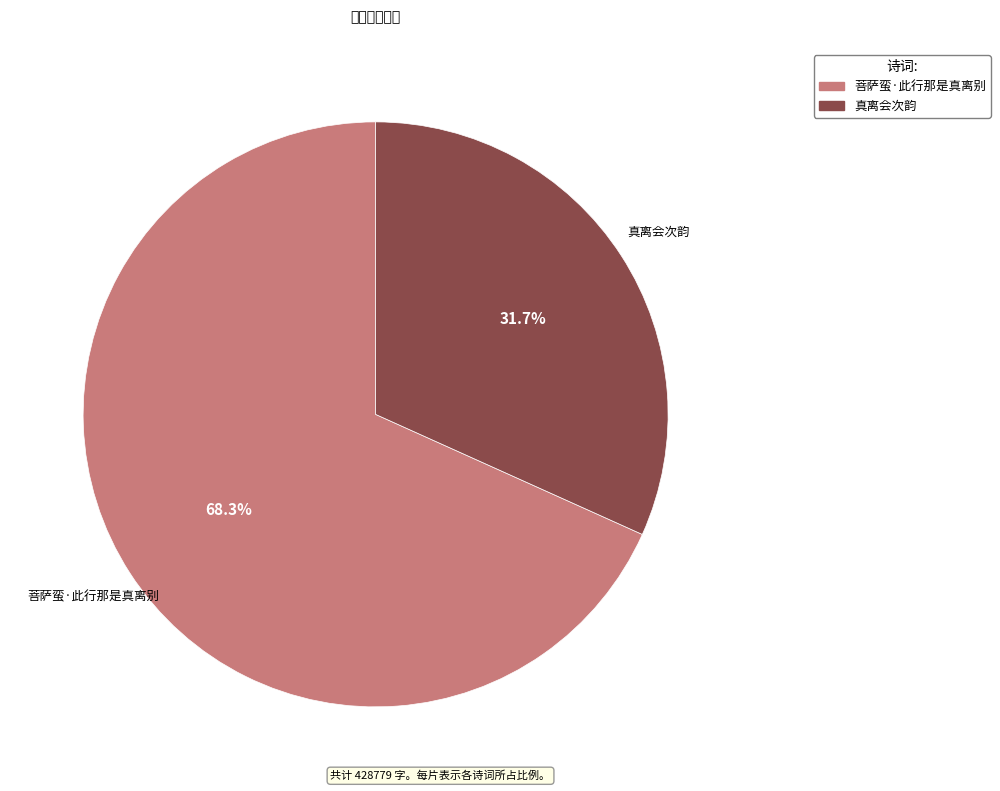

Do 真离会次韵 and 菩萨蛮·此行那是真离别 together represent more than half of the pie?

Yes